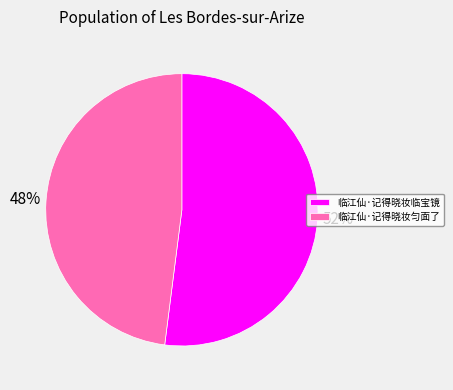

How many slices are in this pie chart?

2